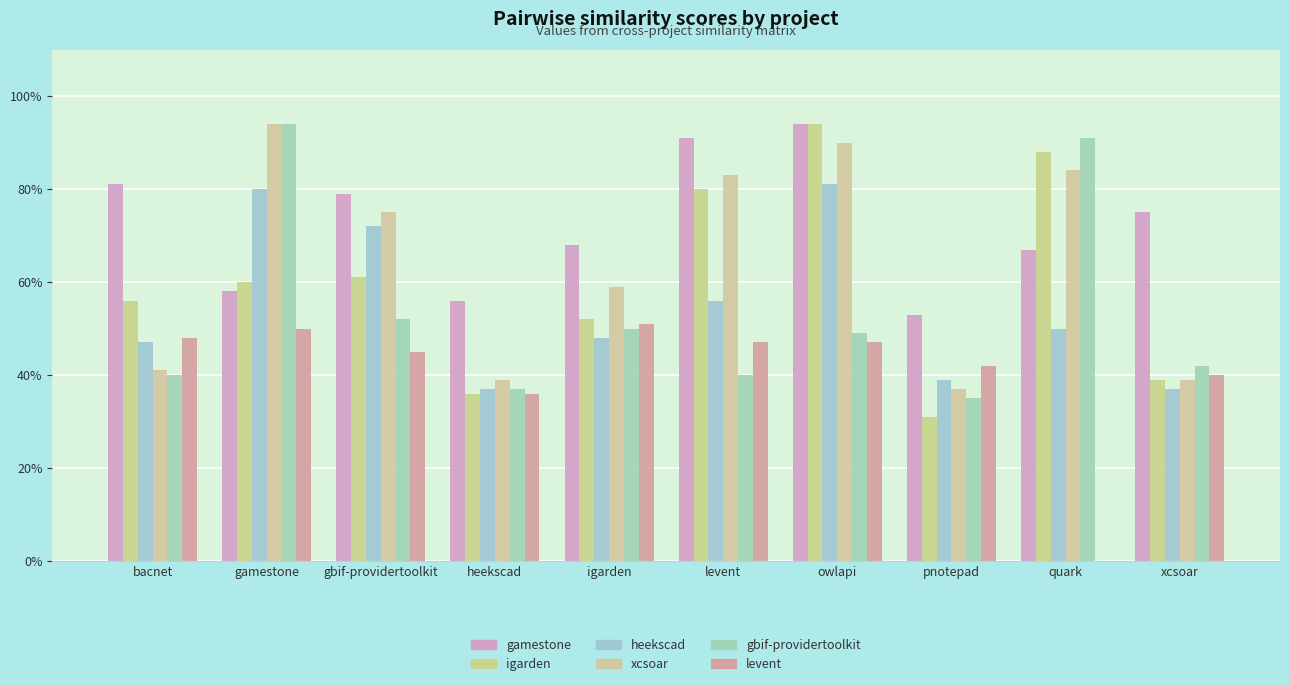

Does the chart contain stacked bars?

No